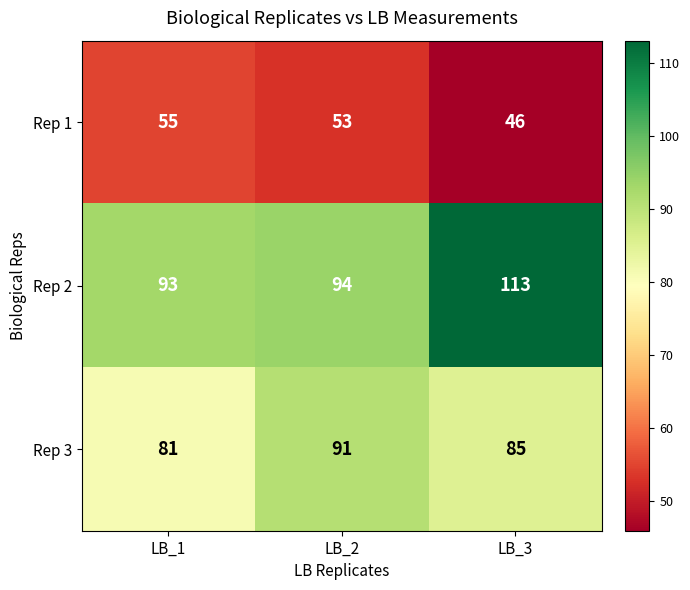

What is the difference between the highest and lowest values at LB_3?

67